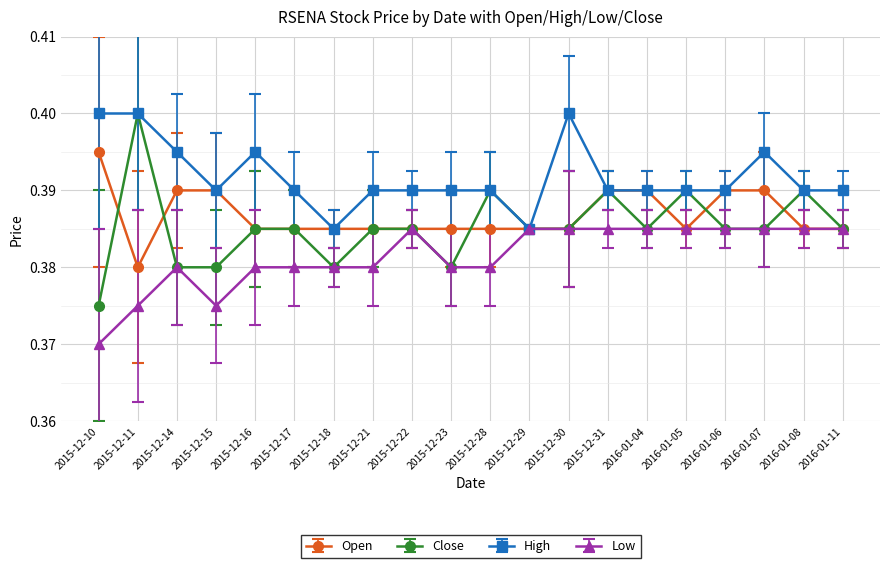

Which series has the largest range (max minus min)?

Close